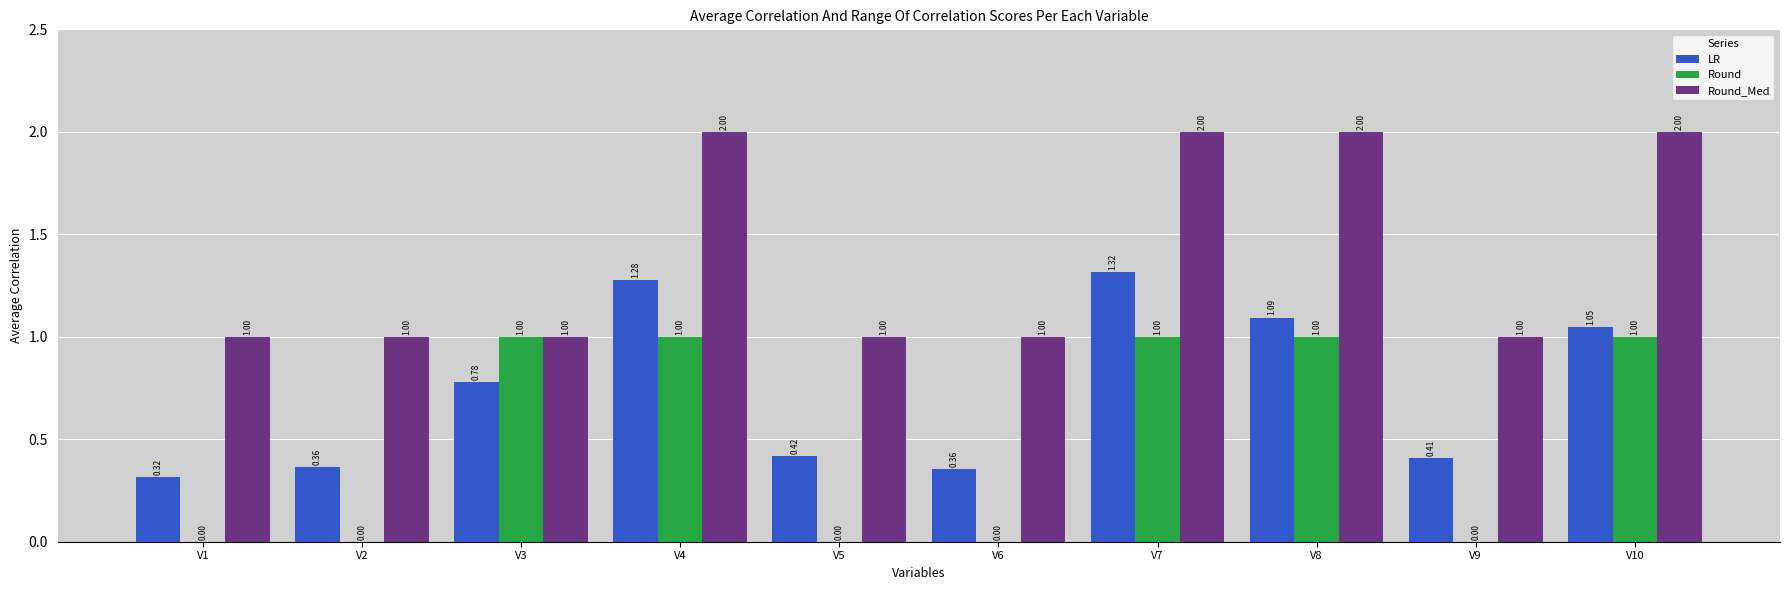

What is the sum of all Round_Med values?

14.0